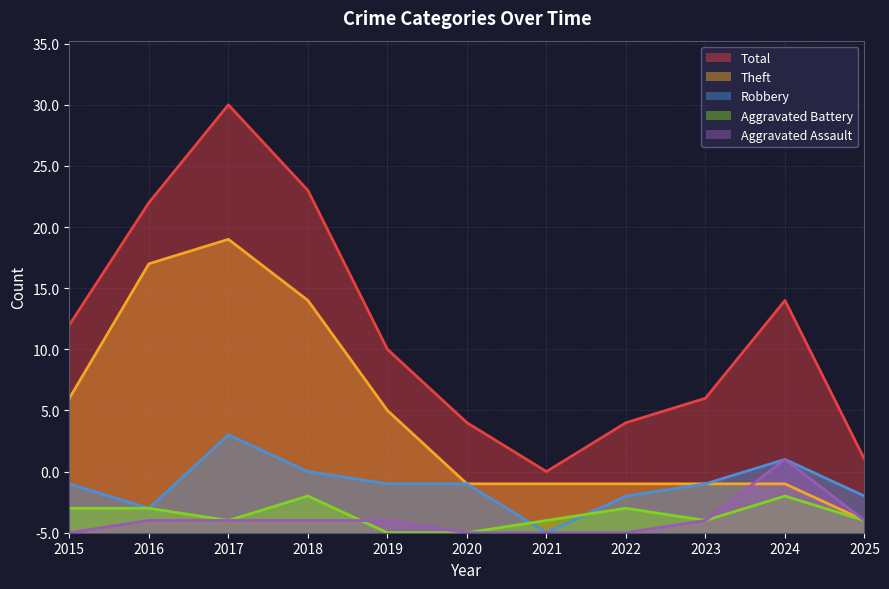

Which series changed the most between 2019 and 2023?

Theft